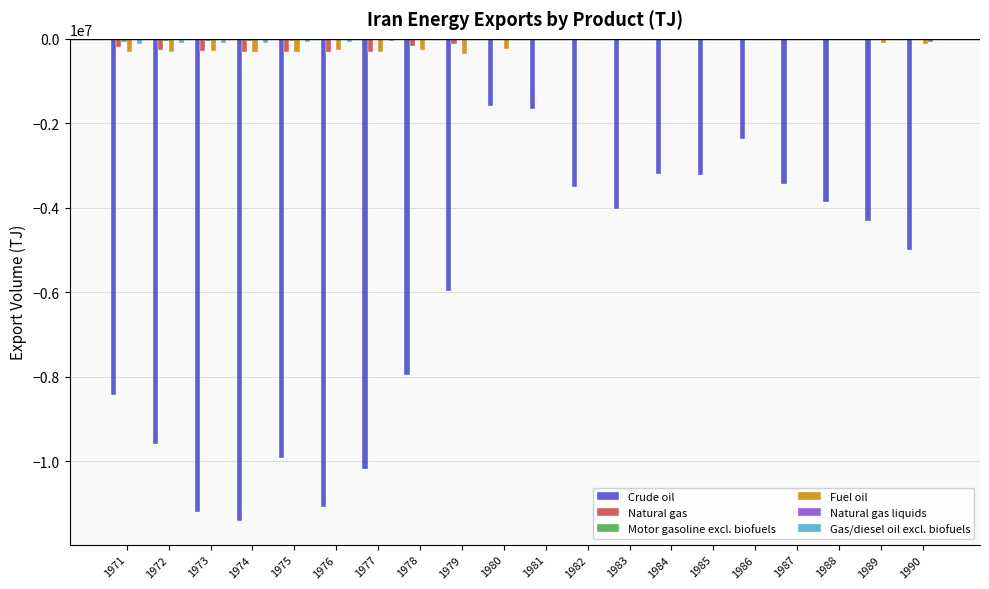

Between 1972 and 1988, which series saw the biggest shift?

Crude oil